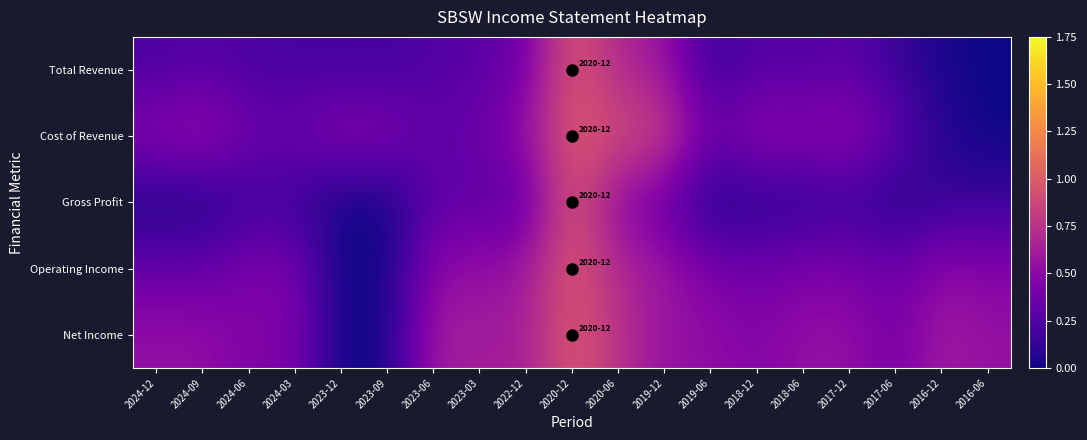

Reading right to left, extract all data points from this chart.

Total Revenue: 2016-06=0.0	2016-12=0.0	2017-06=0.1	2017-12=0.3	2018-06=0.2	2018-12=0.3	2019-06=0.1	2019-12=0.6	2020-06=0.7	2020-12=1.0	2022-12=0.4	2023-03=0.3	2023-06=0.2	2023-09=0.2	2023-12=0.2	2024-03=0.2	2024-06=0.2	2024-09=0.3	2024-12=0.2
Cost of Revenue: 2016-06=0.0	2016-12=0.1	2017-06=0.3	2017-12=0.5	2018-06=0.5	2018-12=0.5	2019-06=0.4	2019-12=0.9	2020-06=0.9	2020-12=1.0	2022-12=0.6	2023-03=0.4	2023-06=0.3	2023-09=0.5	2023-12=0.5	2024-03=0.4	2024-06=0.4	2024-09=0.6	2024-12=0.5
Gross Profit: 2016-06=0.1	2016-12=0.1	2017-06=0.1	2017-12=0.1	2018-06=0.1	2018-12=0.1	2019-06=0.0	2019-12=0.3	2020-06=0.5	2020-12=1.0	2022-12=0.3	2023-03=0.3	2023-06=0.3	2023-09=0.0	2023-12=0.0	2024-03=0.1	2024-06=0.2	2024-09=0.0	2024-12=0.0
Operating Income: 2016-06=0.5	2016-12=0.5	2017-06=0.4	2017-12=0.4	2018-06=0.4	2018-12=0.4	2019-06=0.4	2019-12=0.6	2020-06=0.7	2020-12=1.0	2022-12=0.6	2023-03=0.5	2023-06=0.5	2023-09=0.0	2023-12=0.0	2024-03=0.4	2024-06=0.4	2024-09=0.3	2024-12=0.3
Net Income: 2016-06=0.5	2016-12=0.6	2017-06=0.4	2017-12=0.5	2018-06=0.5	2018-12=0.5	2019-06=0.5	2019-12=0.5	2020-06=0.7	2020-12=1.0	2022-12=0.6	2023-03=0.6	2023-06=0.6	2023-09=0.0	2023-12=0.0	2024-03=0.4	2024-06=0.4	2024-09=0.5	2024-12=0.5